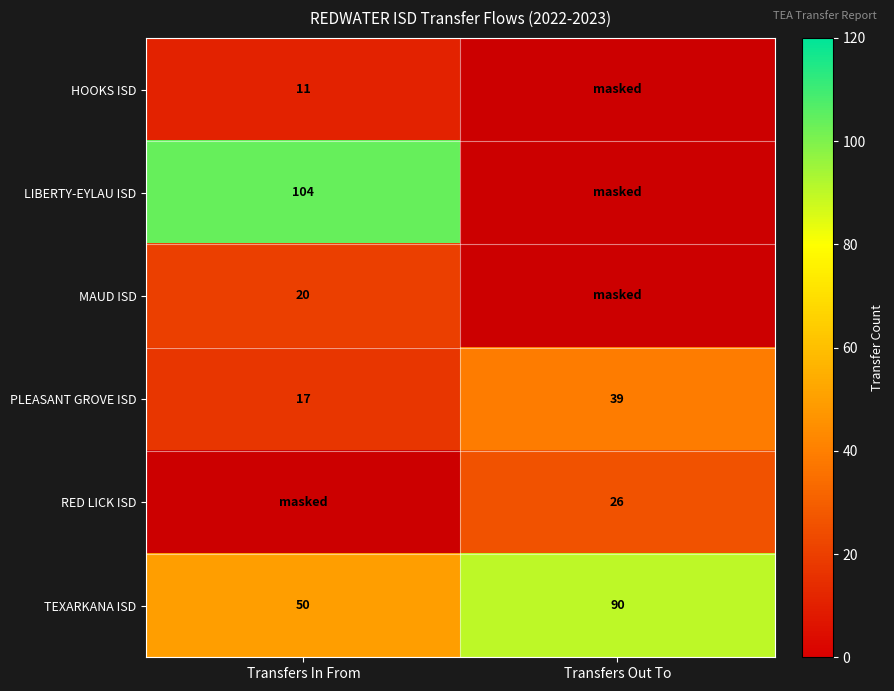

At how many categories does at least one series exceed 19?

2